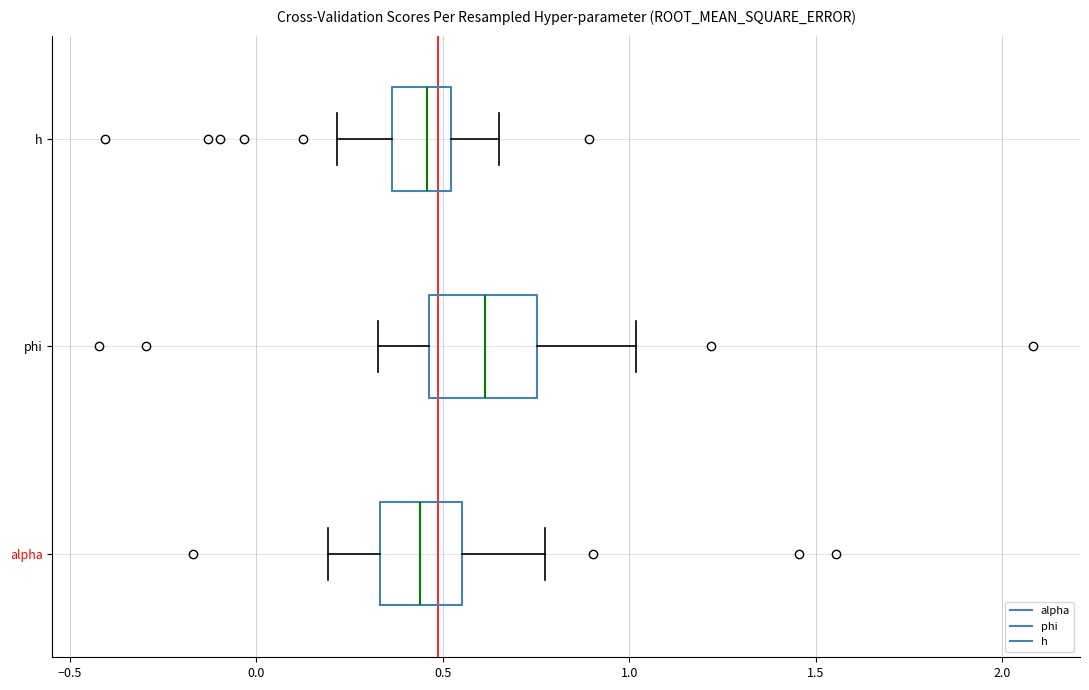

Which box has the furthest to the right median line?

phi